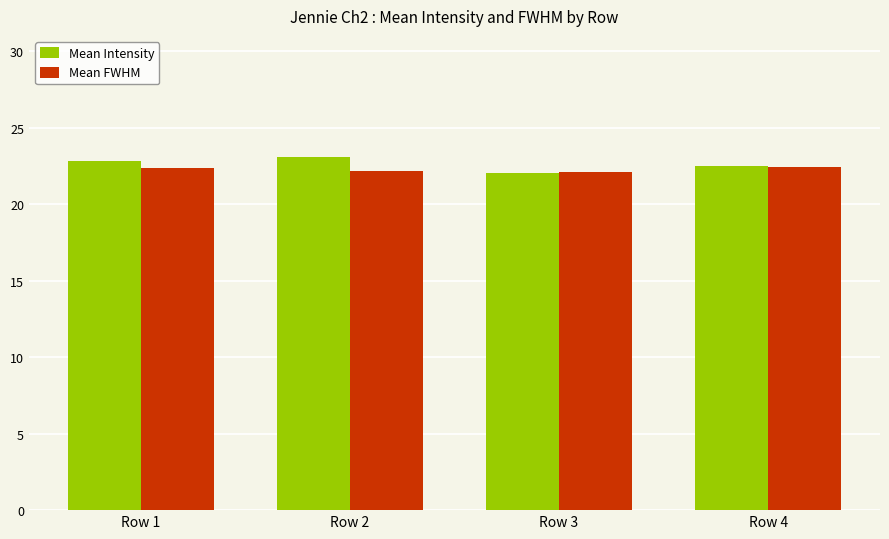

Which series has the largest total across all categories?

Mean Intensity